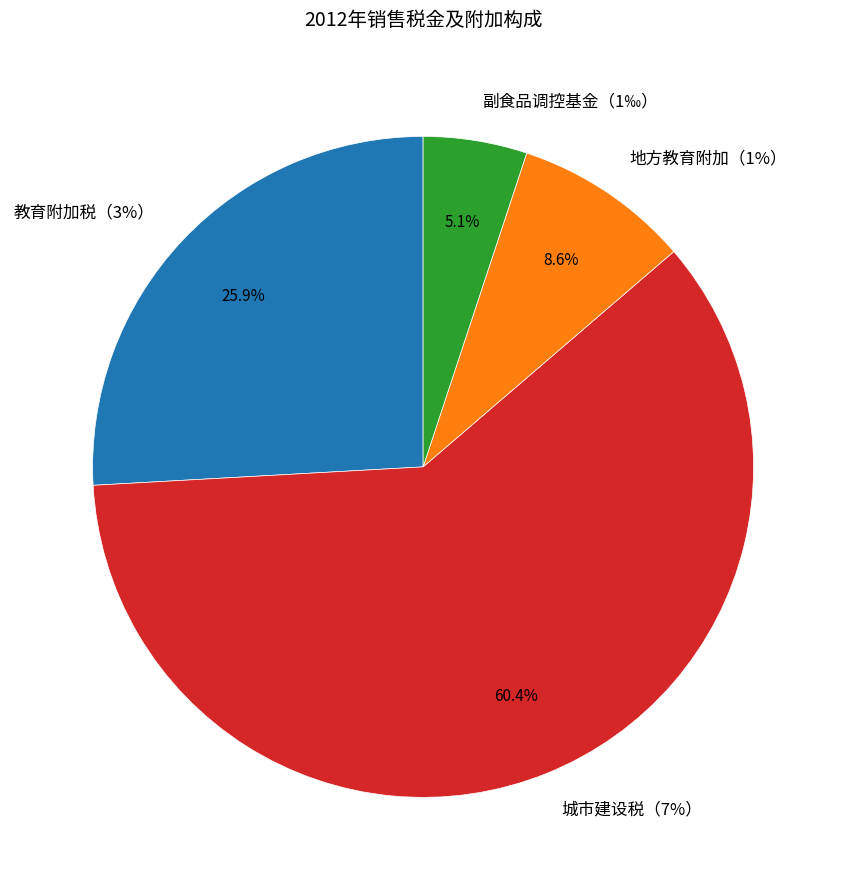

How much of the chart is everything except 地方教育附加（1%）?

91.4%